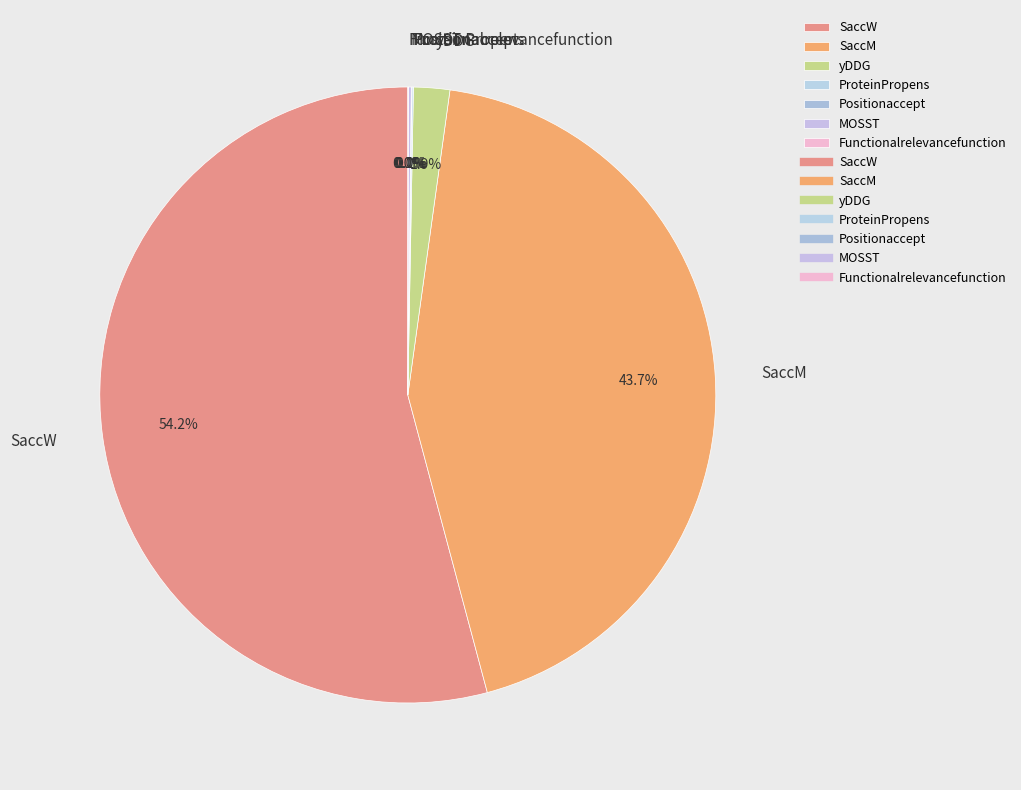

What percentage is NOT represented by SaccW?

45.8%